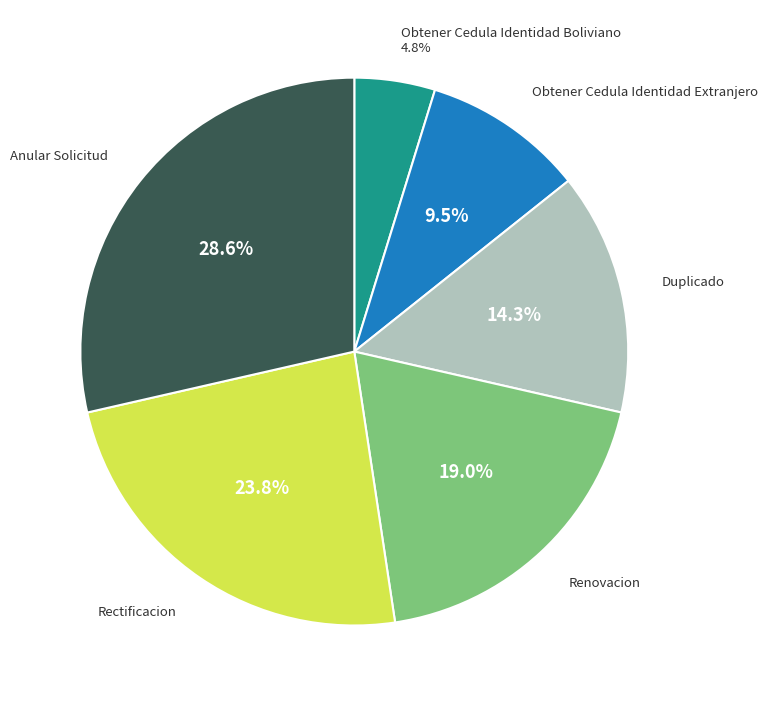

Is there any slice that represents more than half of the pie?

No